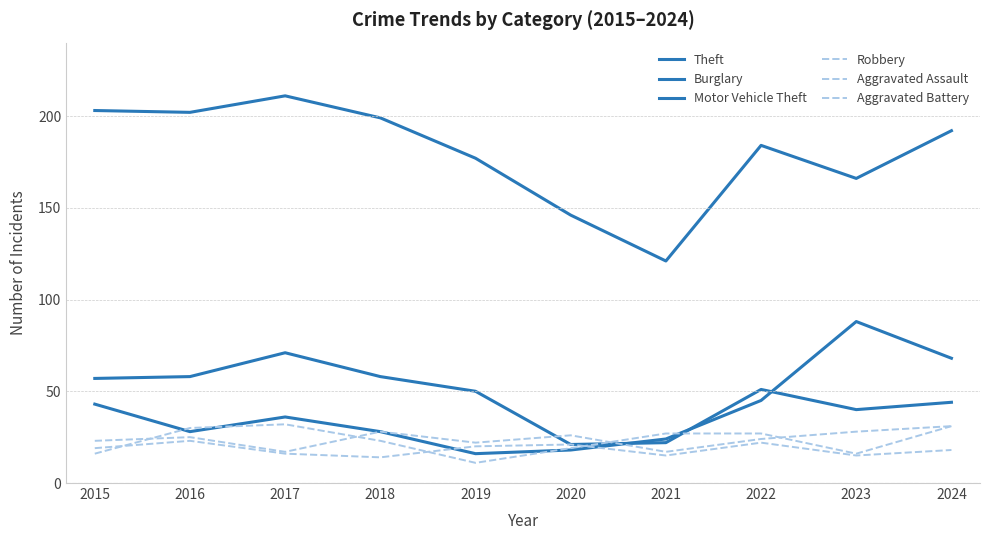

How many lines are shown in the chart?

6